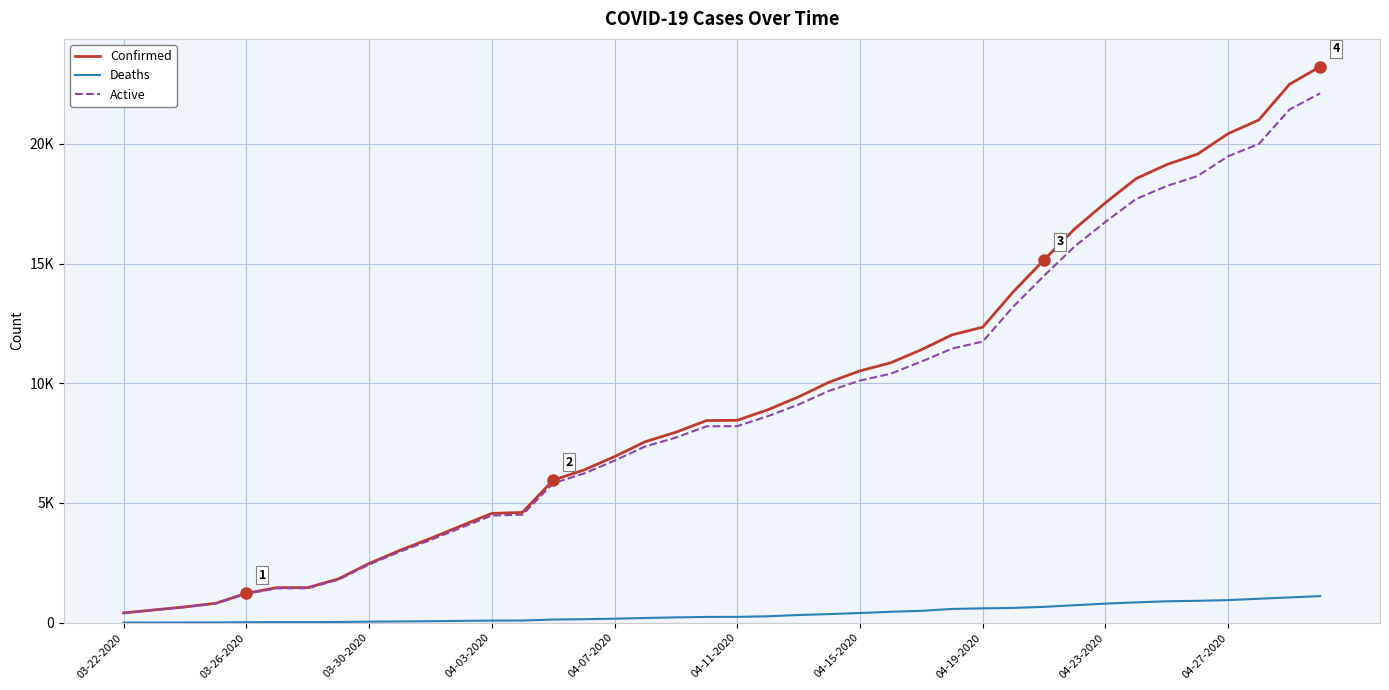

Does the chart display data point markers on the line(s)?

No